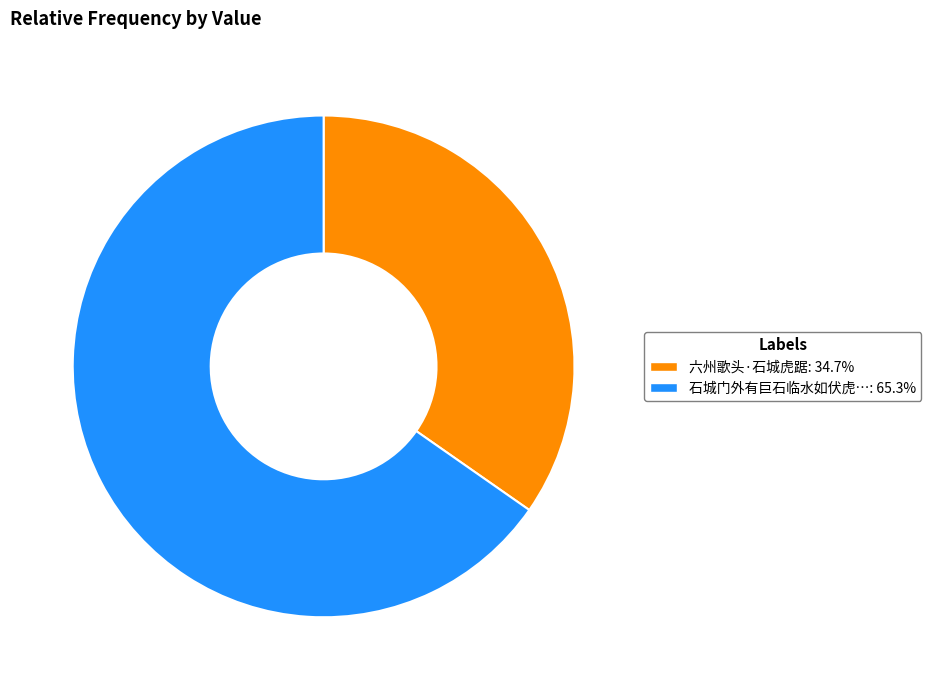

Is there a majority slice in this chart?

Yes